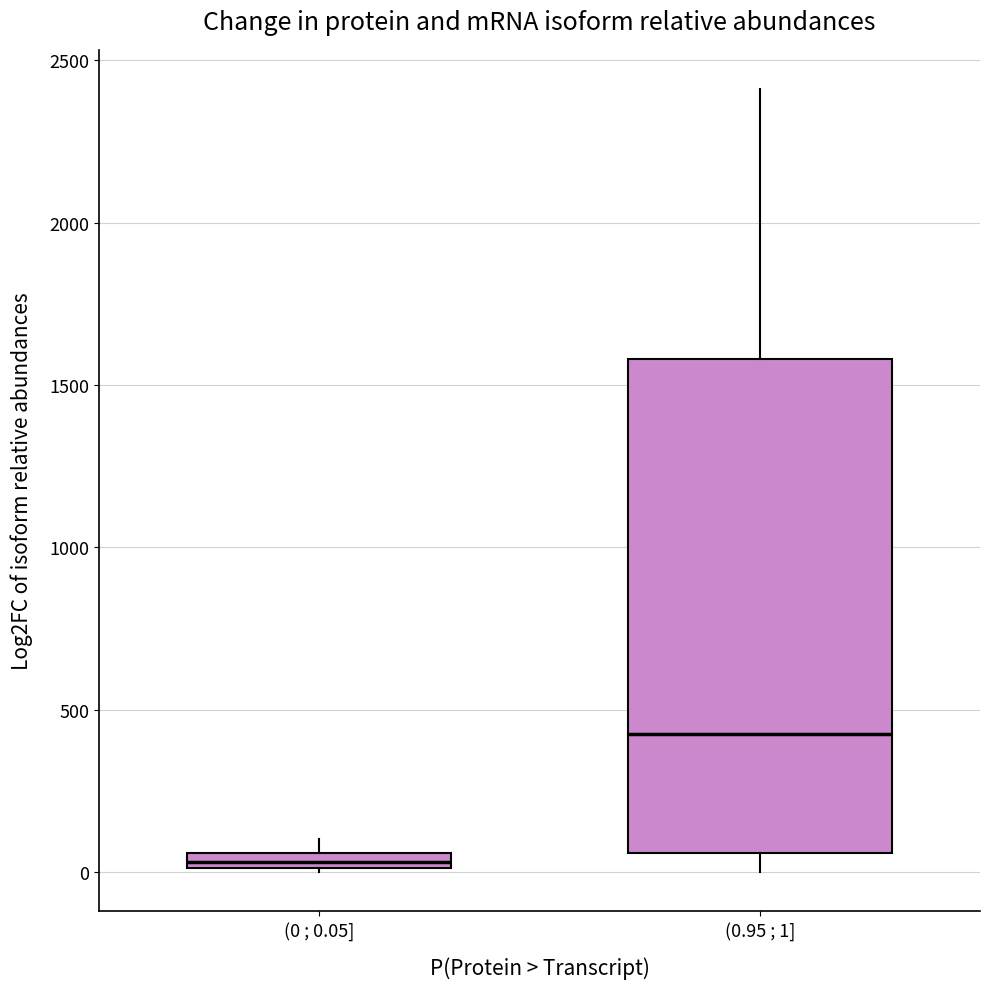

Which box has the highest median line?

(0.95 ; 1]